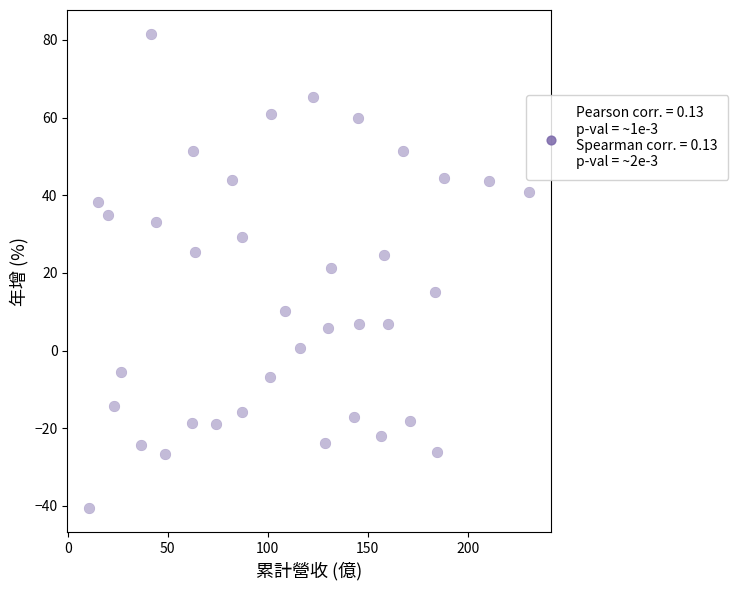

What is the range of Y values (max minus min)?

122.2